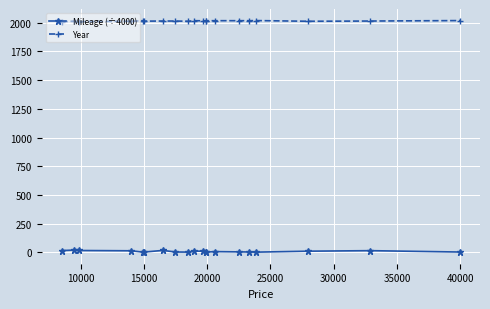

What is the highest value of the Year series?

2019.0